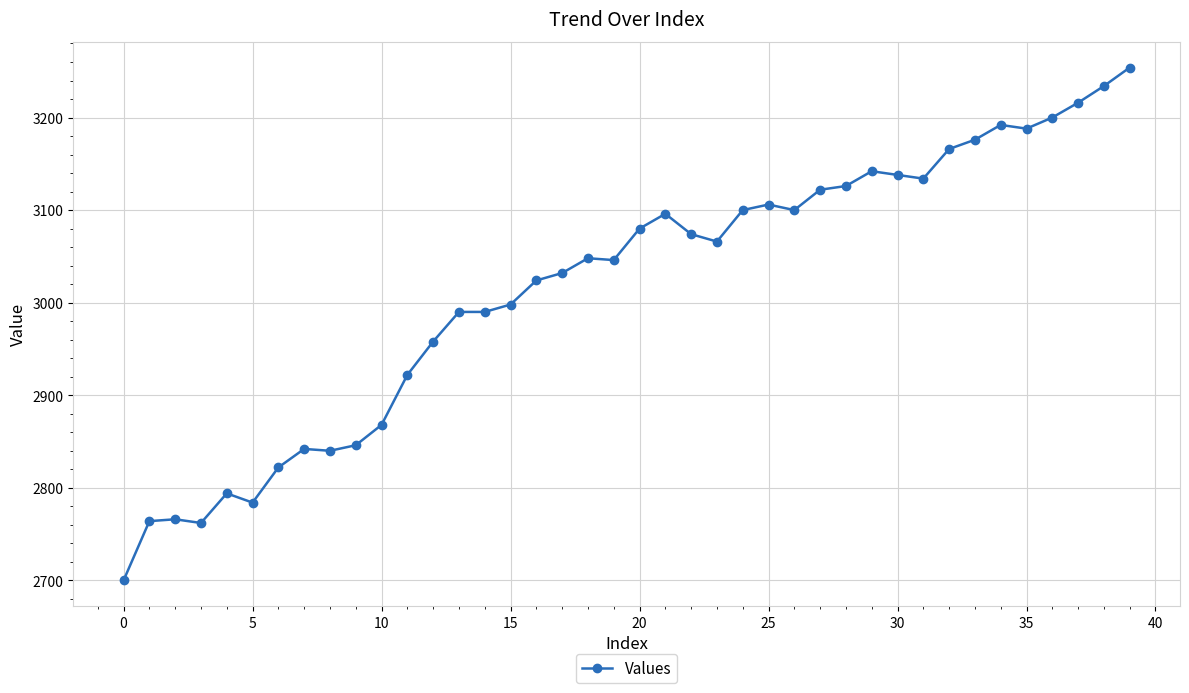

True or false: the data has more than 2 interior local peaks.

True